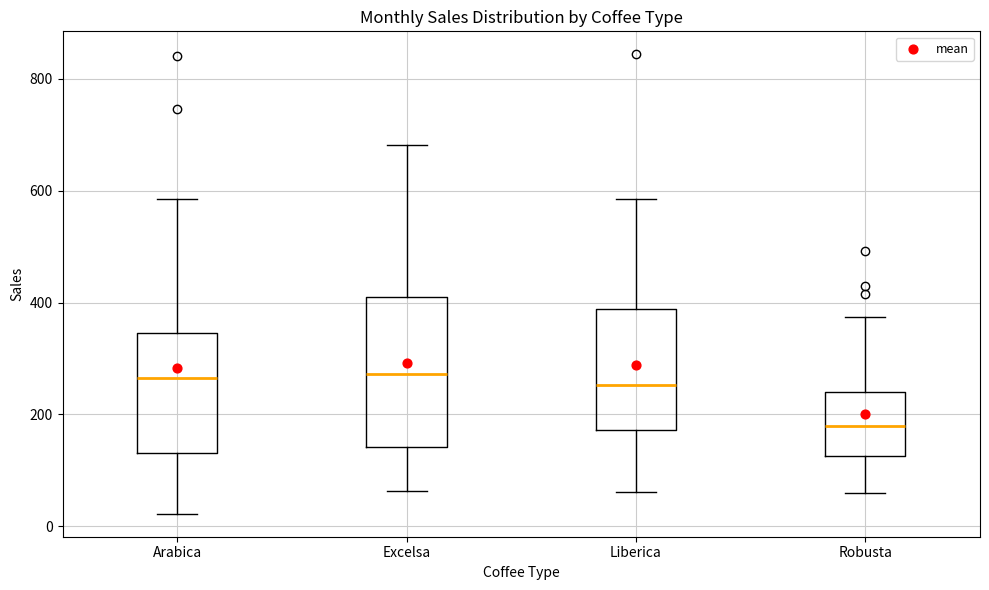

Reading left to right, transcribe this box plot: for each box, give where its median line is, the range the box spans, and where its two whiskers end, as read against the y-axis. The values are not printed on the chart, so give them approximately, as read against the axis.

Arabica: median 260, box 140 to 340, whiskers 20 to 580
Excelsa: median 280, box 140 to 400, whiskers 60 to 680
Liberica: median 260, box 180 to 380, whiskers 60 to 580
Robusta: median 180, box 120 to 240, whiskers 60 to 380